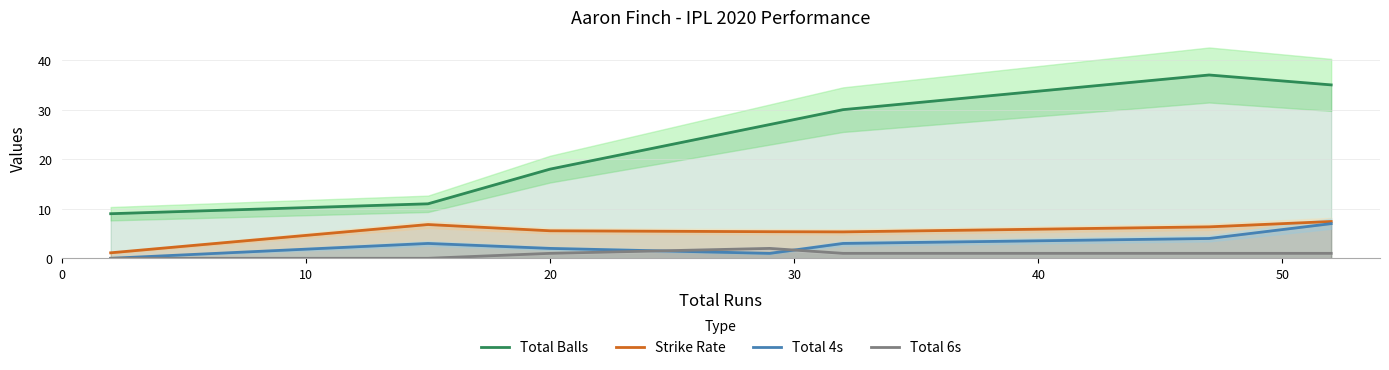

What is the minimum value for Strike Rate?

1.1